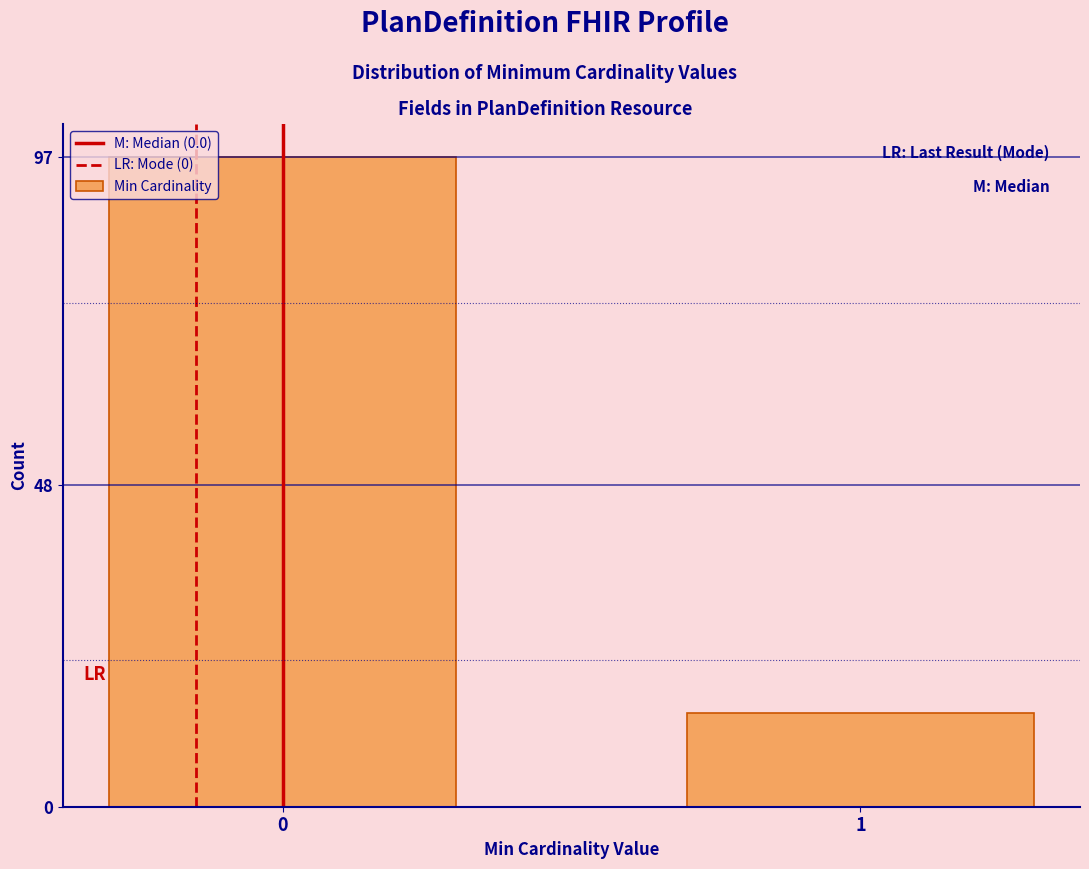

Reading left to right, transcribe all the data shown in this chart.

97	14